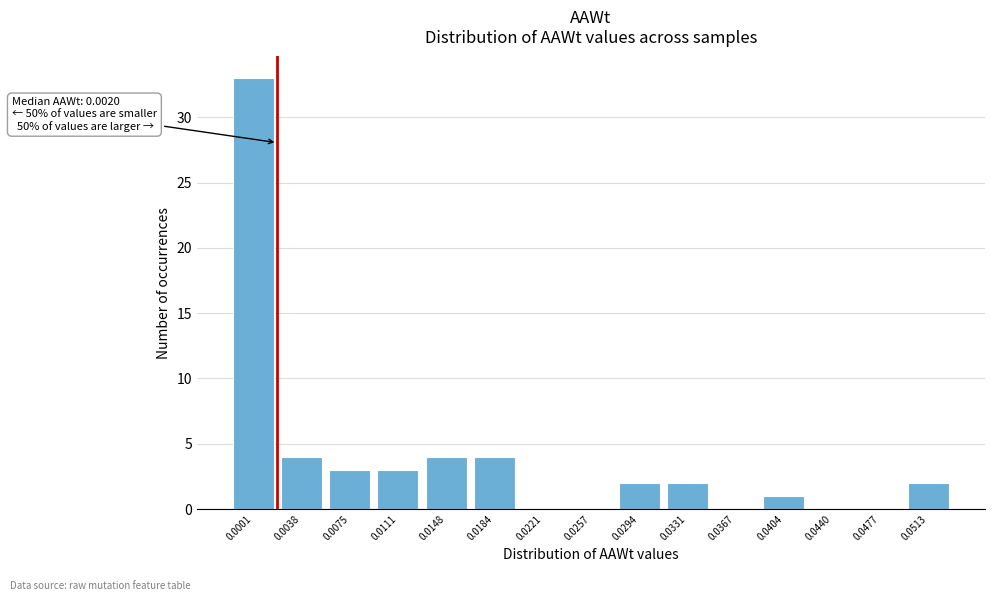

Between 0.0148 and 0.0440, which is larger?

0.0148